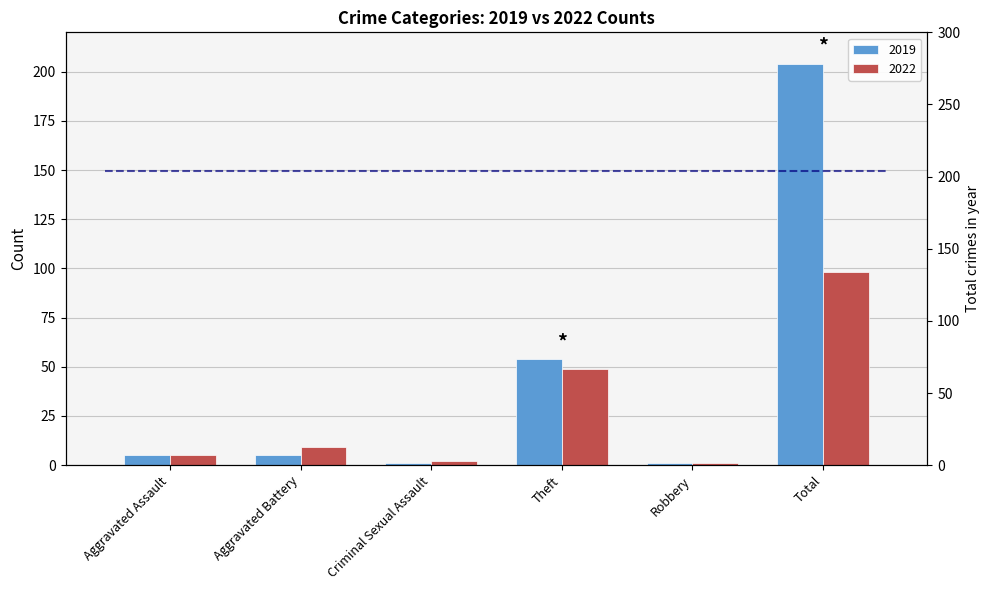

True or false: 2022 has a value of 49 at Theft.

True